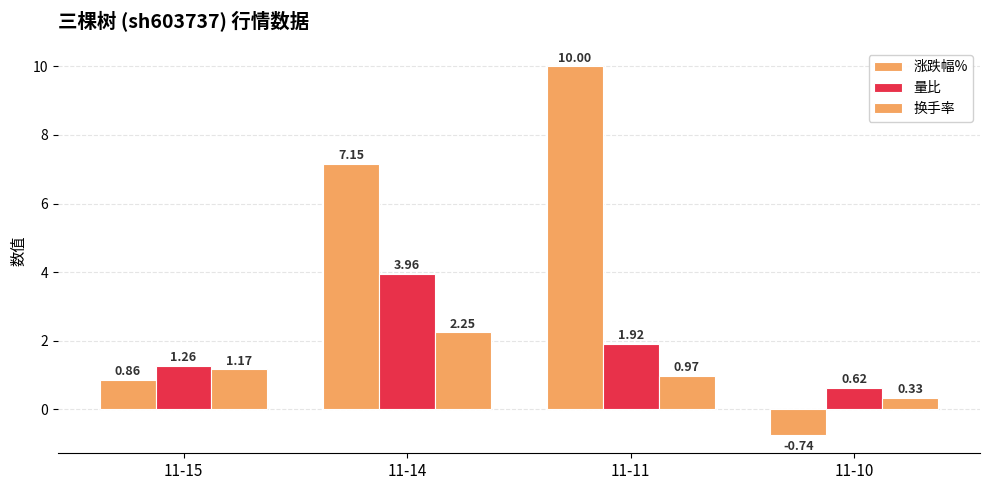

How many values in the 换手率 series are below 1?

2